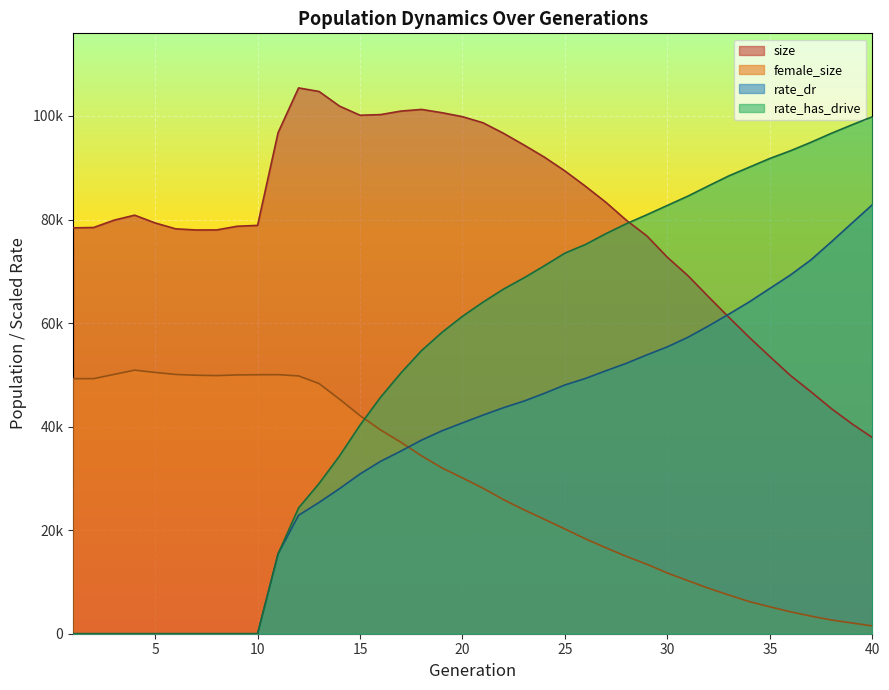

How many intersections are there between rate_has_drive and female_size?

1